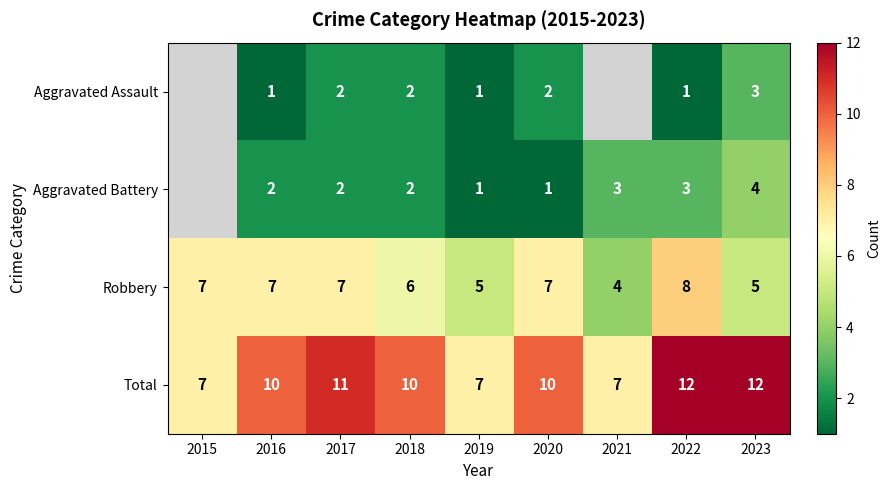

What is the difference between the highest and lowest values at 2020?

9